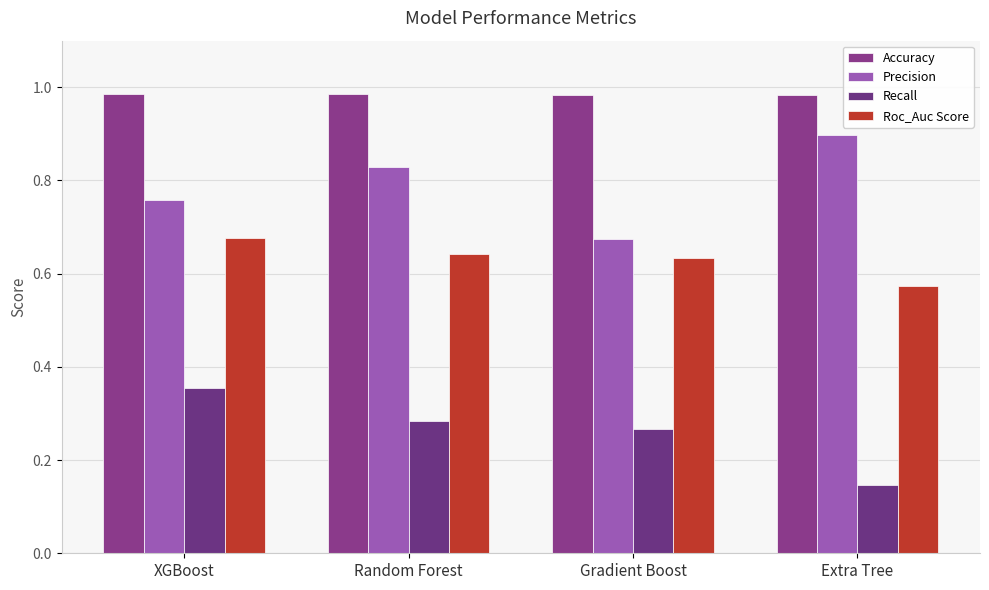

At which category is the sum across all series the highest?

XGBoost